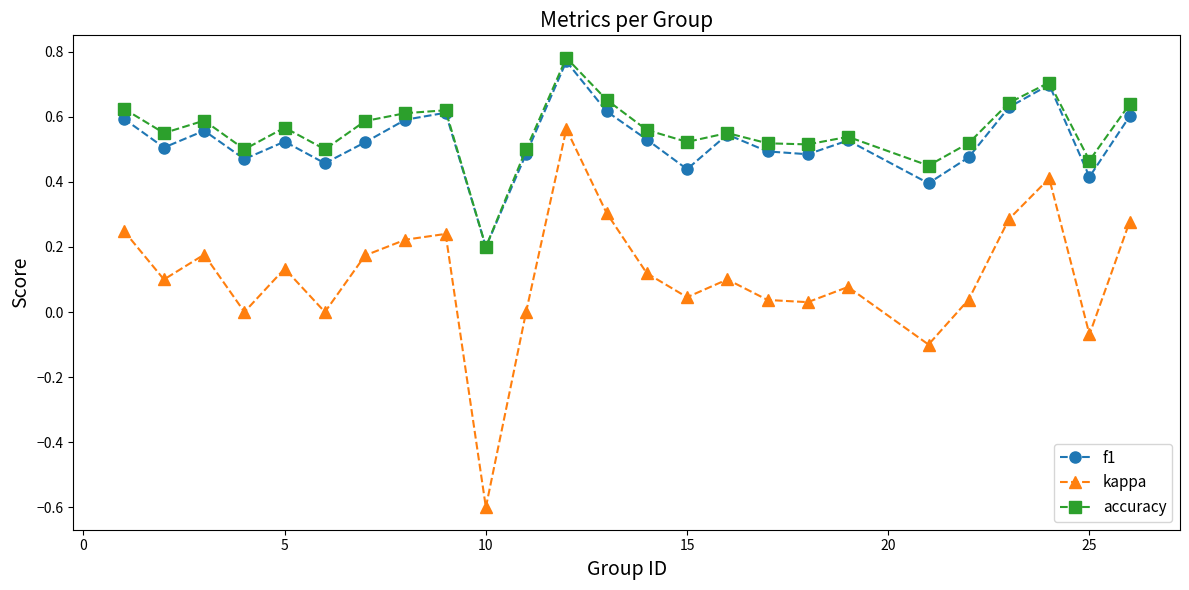

How many interior local valleys does the f1 series have?

8